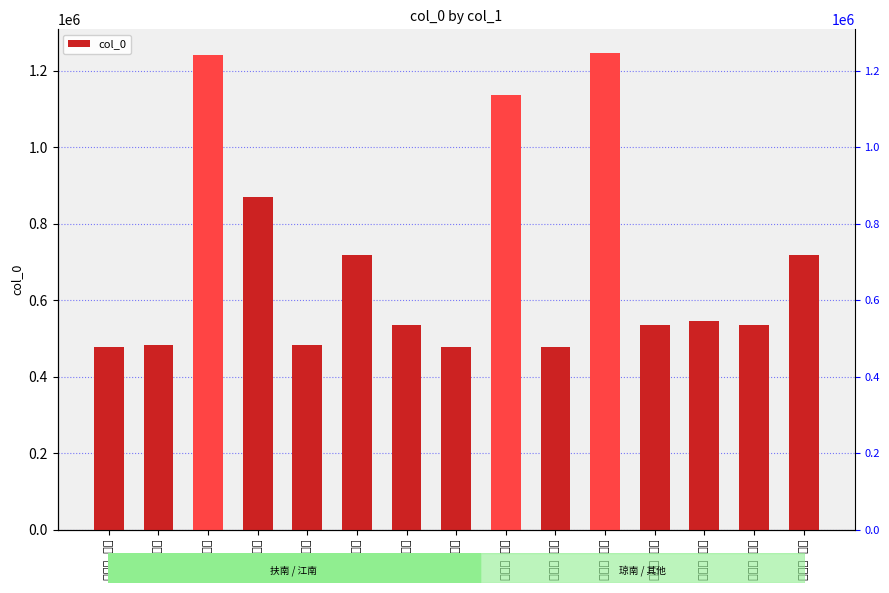

Which category has the highest value across all series?

江南曲 其六